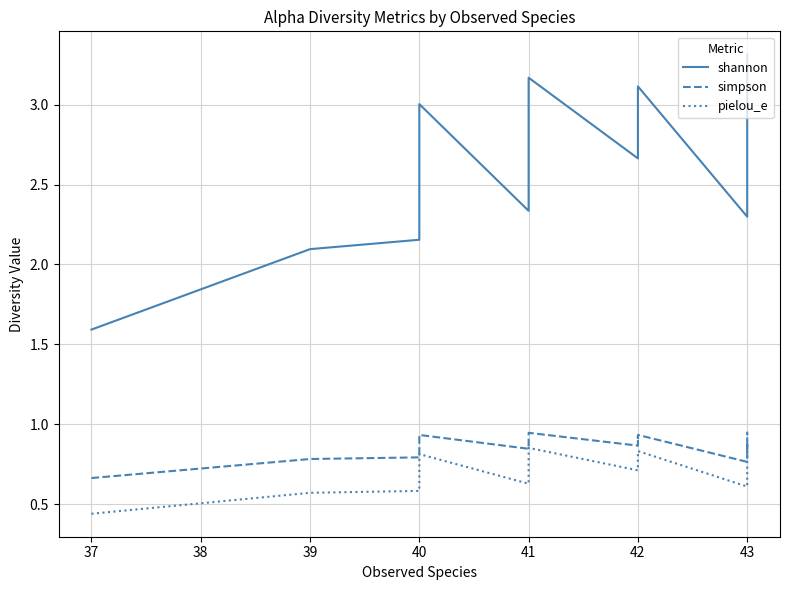

Is it true that simpson equals 1.5 at 42?

False